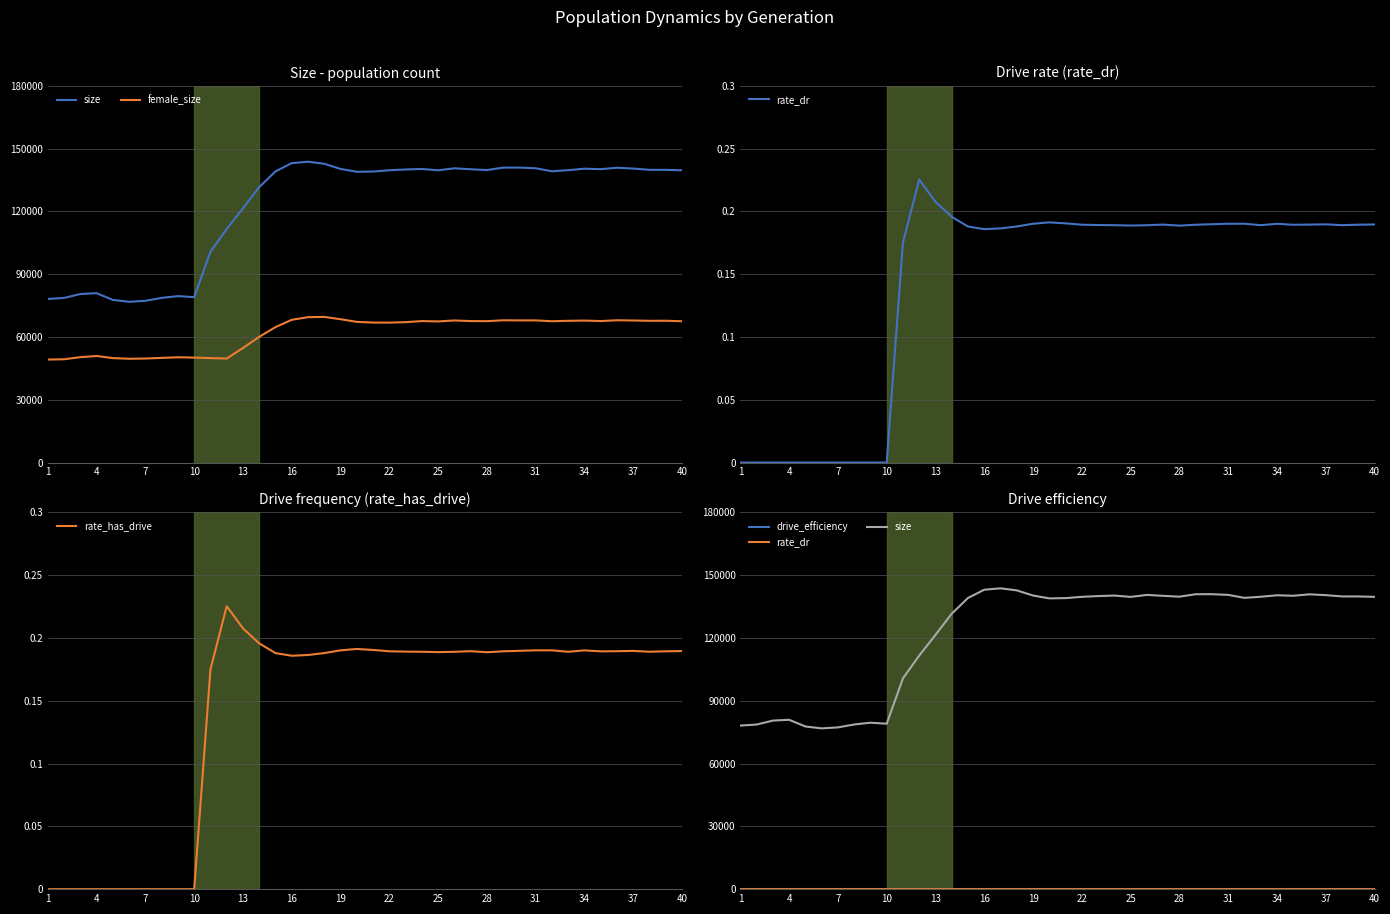

True or false: rate_dr and female_size cross at least once.

False